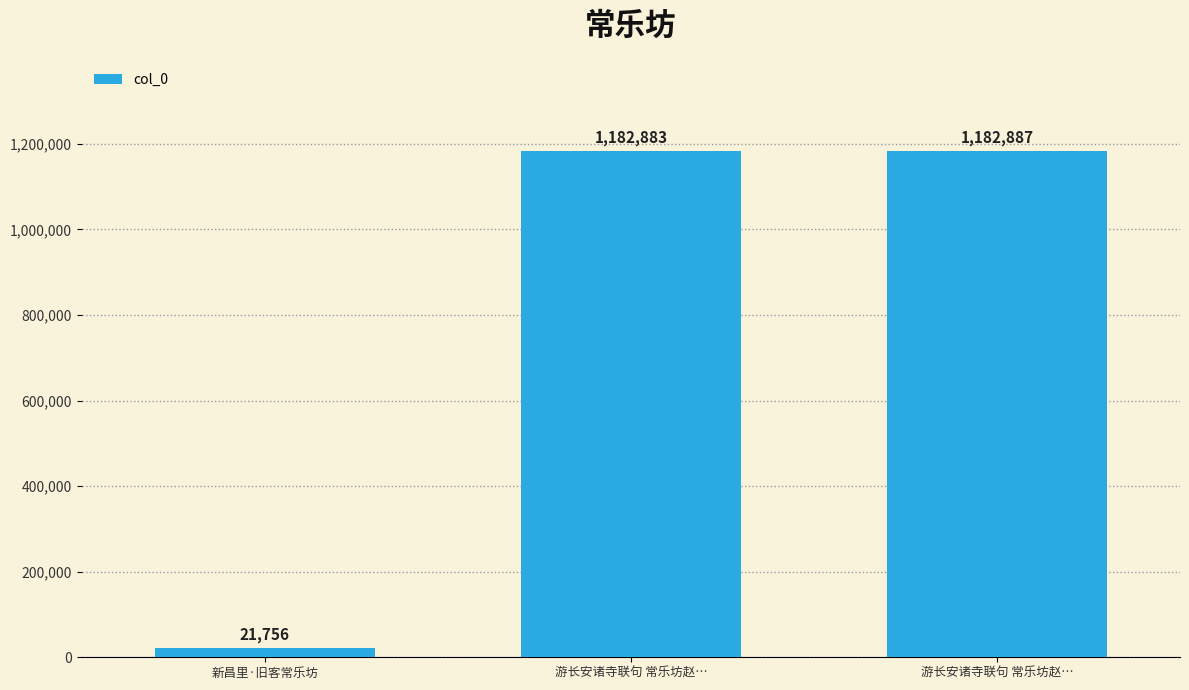

What is the difference between the maximum and minimum values?

1161131